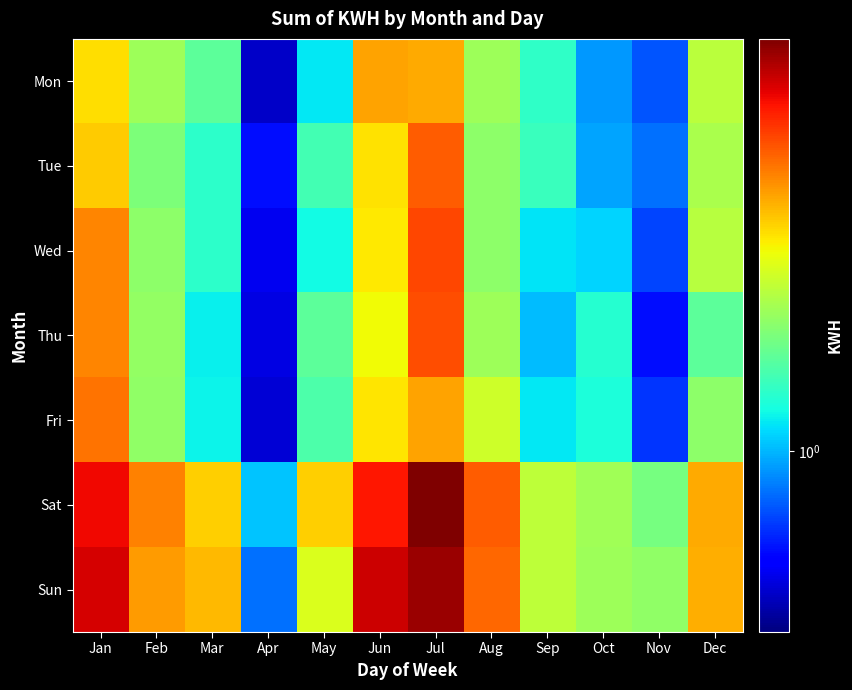

Between Apr and Aug, which series saw the biggest shift?

Sun